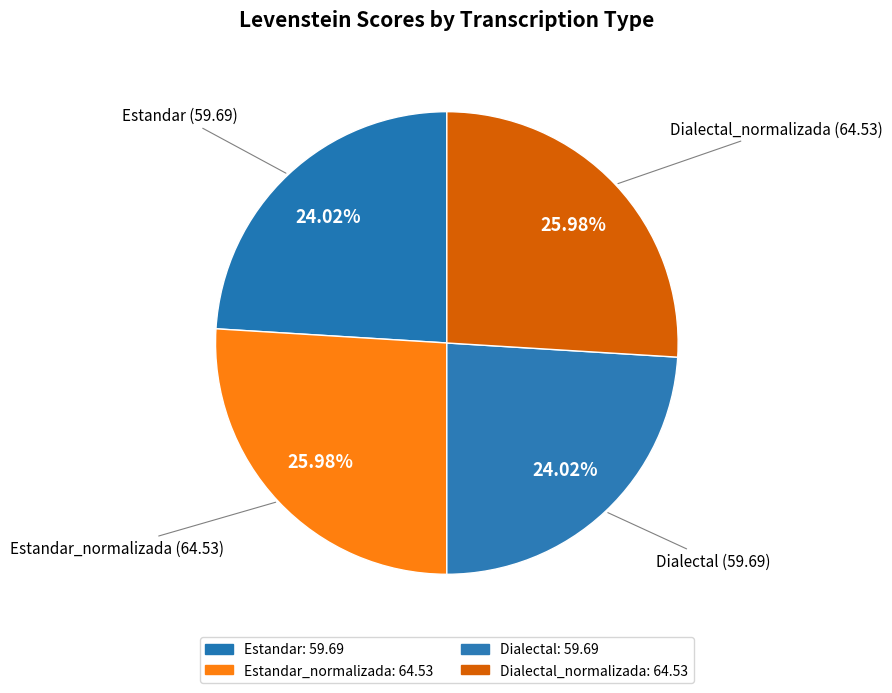

True or false: Estandar_normalizada accounts for 11% of the total.

False